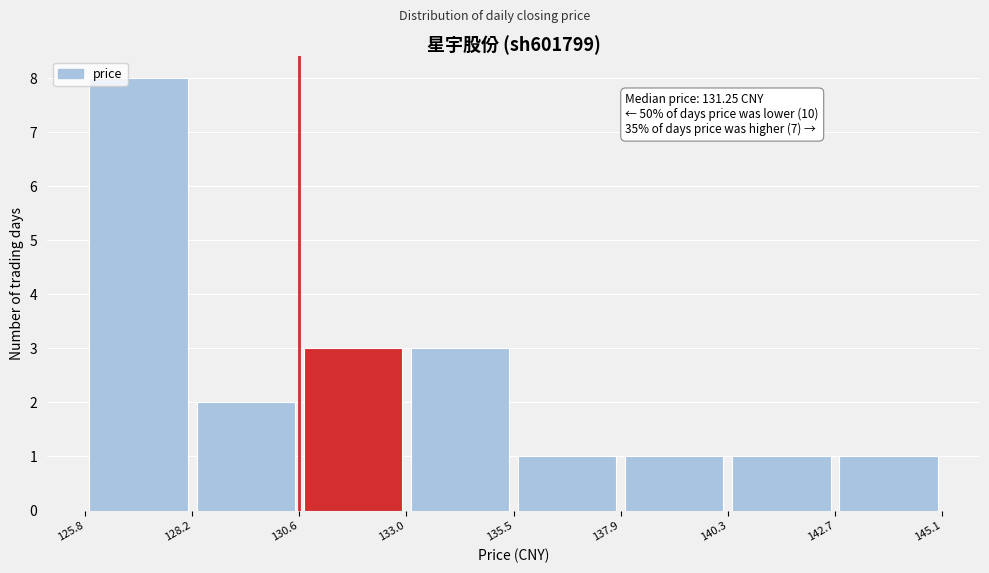

Over which range of the x-axis is the bar tallest?

125.8 to 128.2